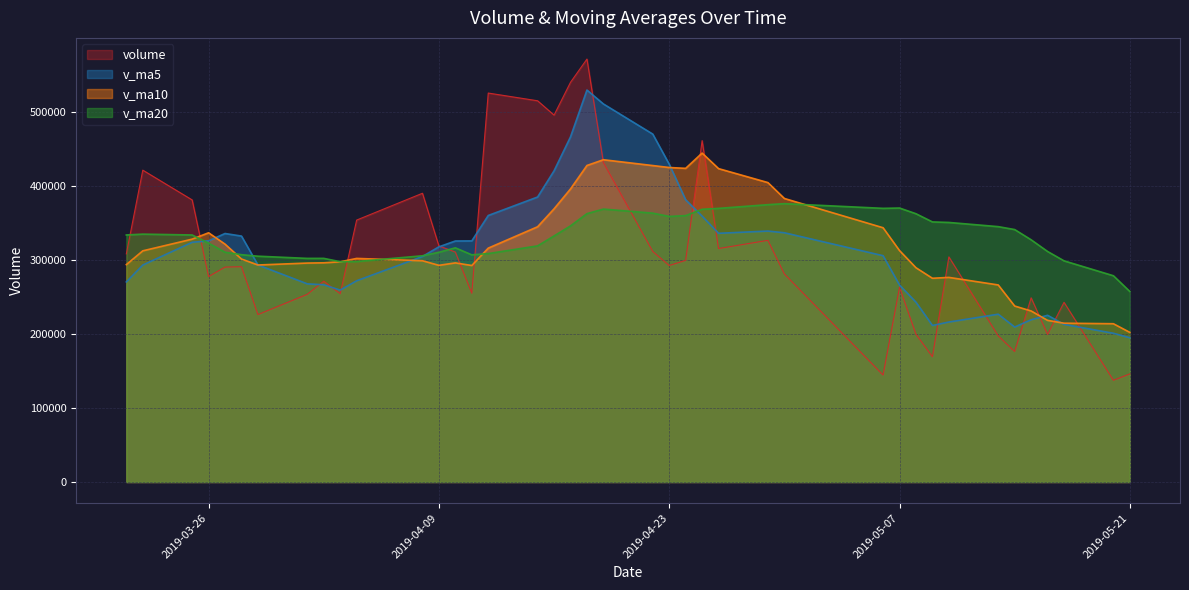

At which category does the chart reach its peak across all series?

20